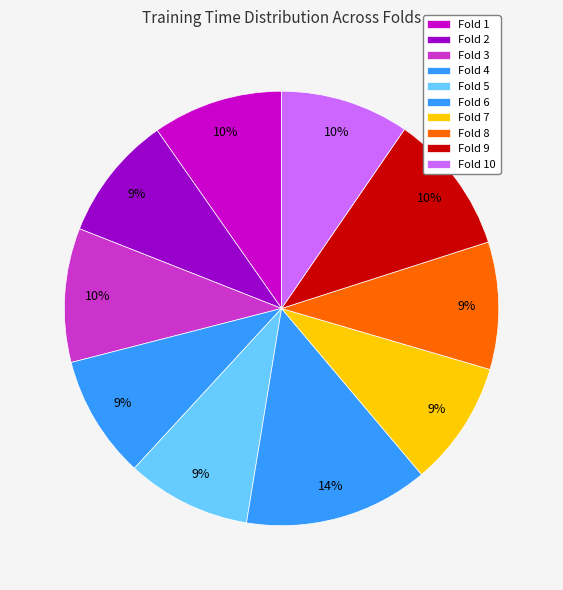

Rank the categories by value from lowest to highest.

Fold 4, Fold 5, Fold 7, Fold 2, Fold 8, Fold 10, Fold 1, Fold 3, Fold 9, Fold 6